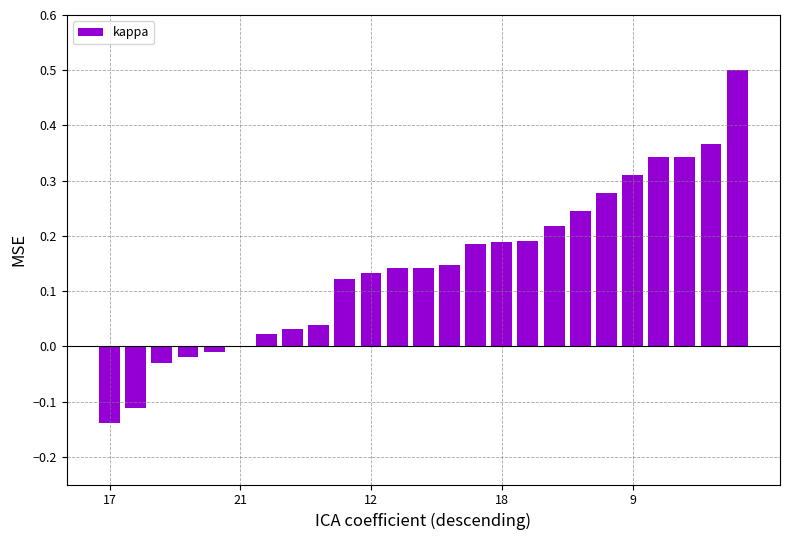

What is the greatest value displayed?

0.5